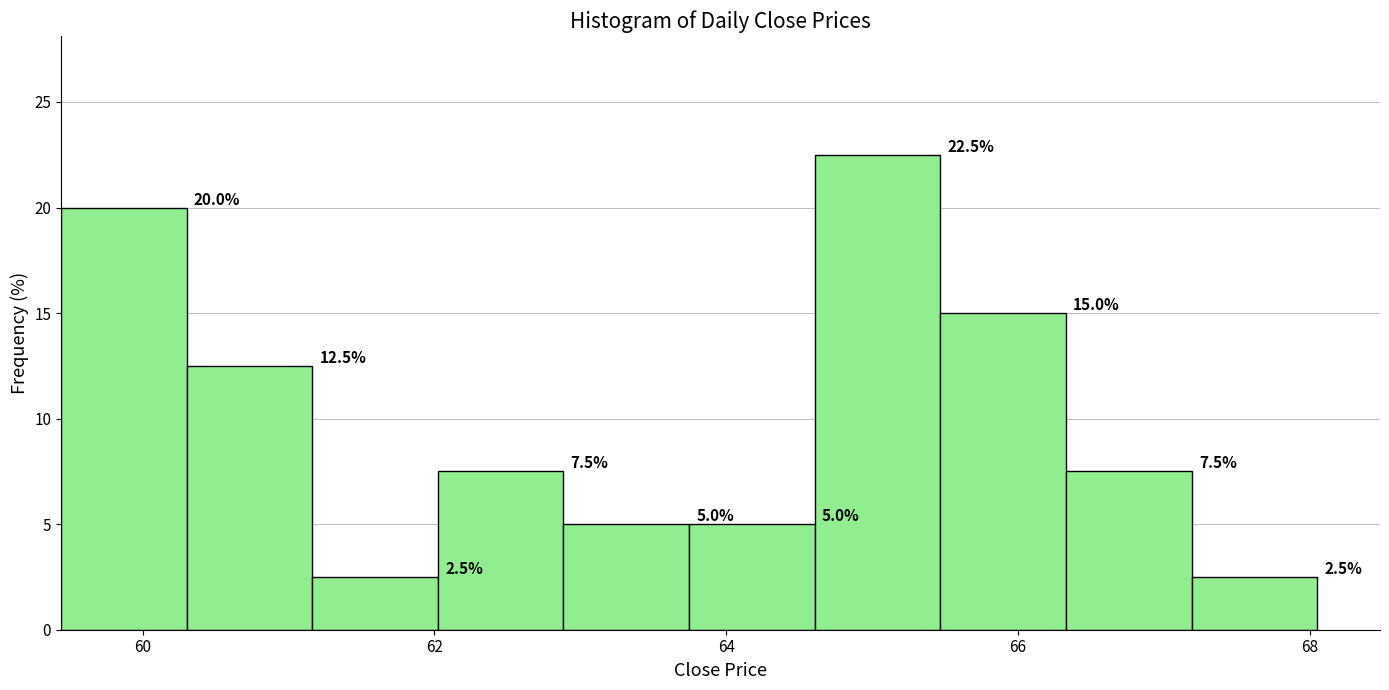

Which range on the x-axis has the tallest bar?

64.6 to 65.4